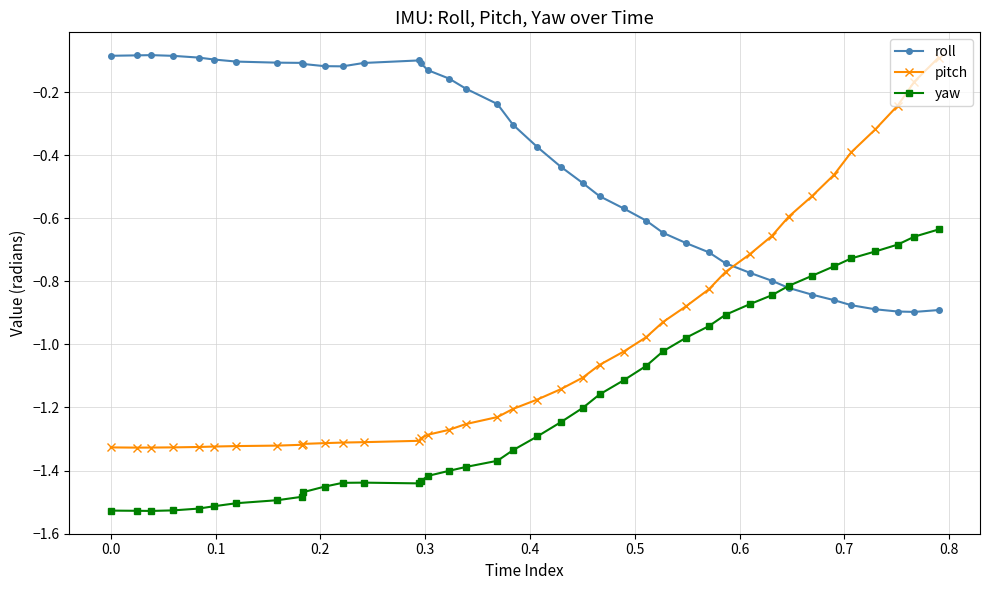

Rank the series by their average value, from highest to lowest.

roll, pitch, yaw